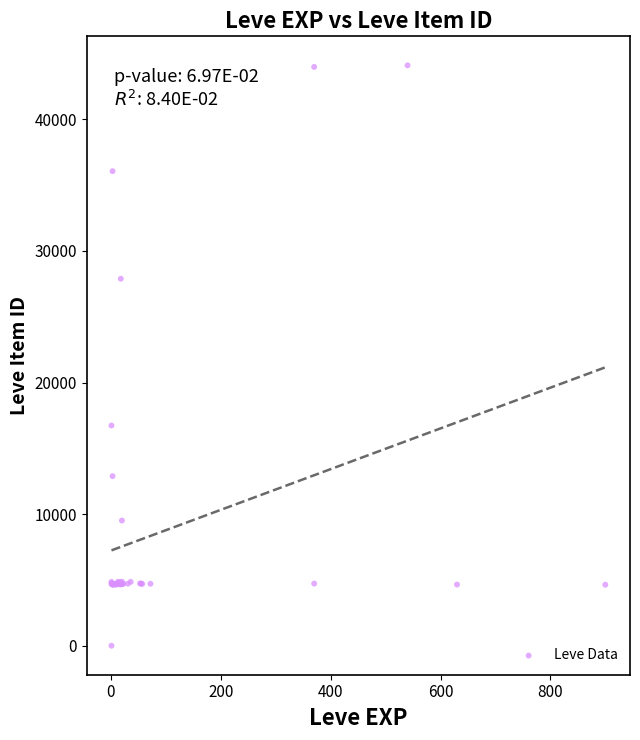

What Y value in the scatter plot is closest to 22050?

16734